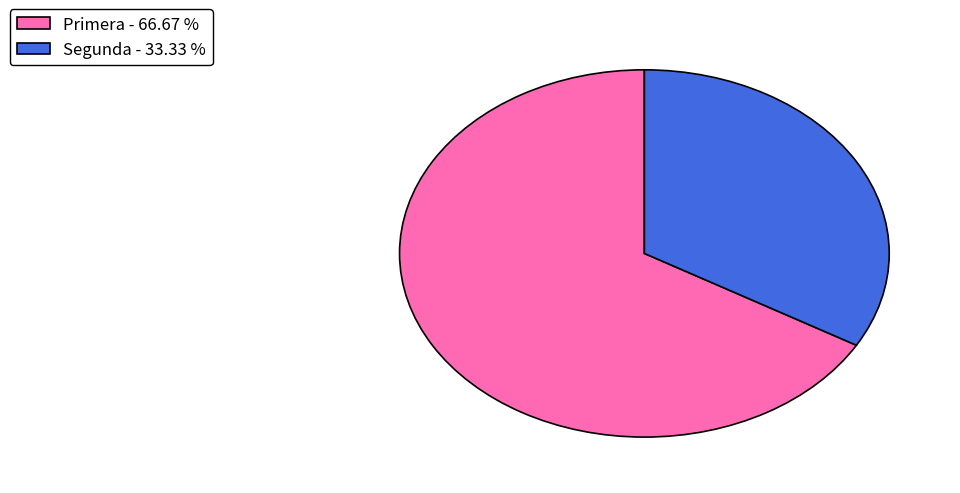

Do Primera - 66.67 % and Segunda - 33.33 % together represent more than half of the pie?

Yes